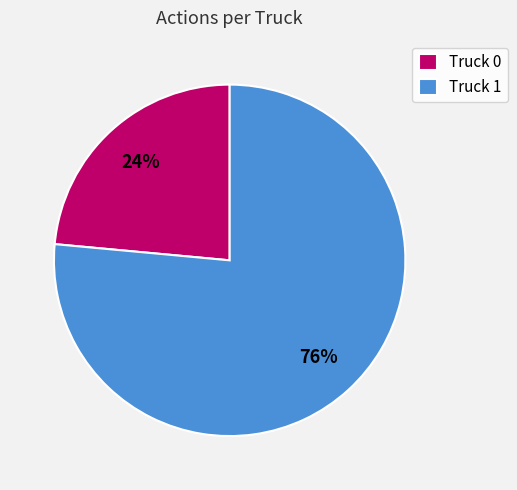

What is the smallest slice in the pie chart?

Truck 0